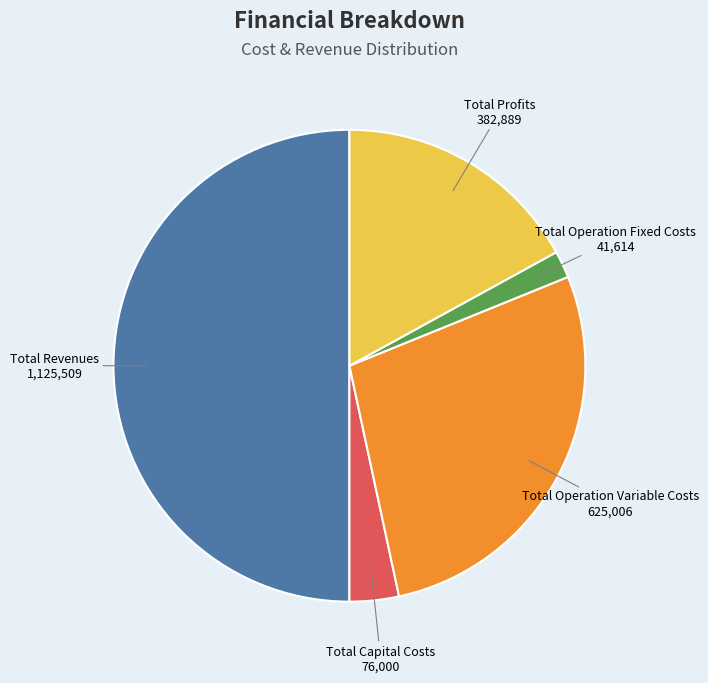

Between Total Operation Variable Costs and Total Capital Costs, which is larger?

Total Operation Variable Costs